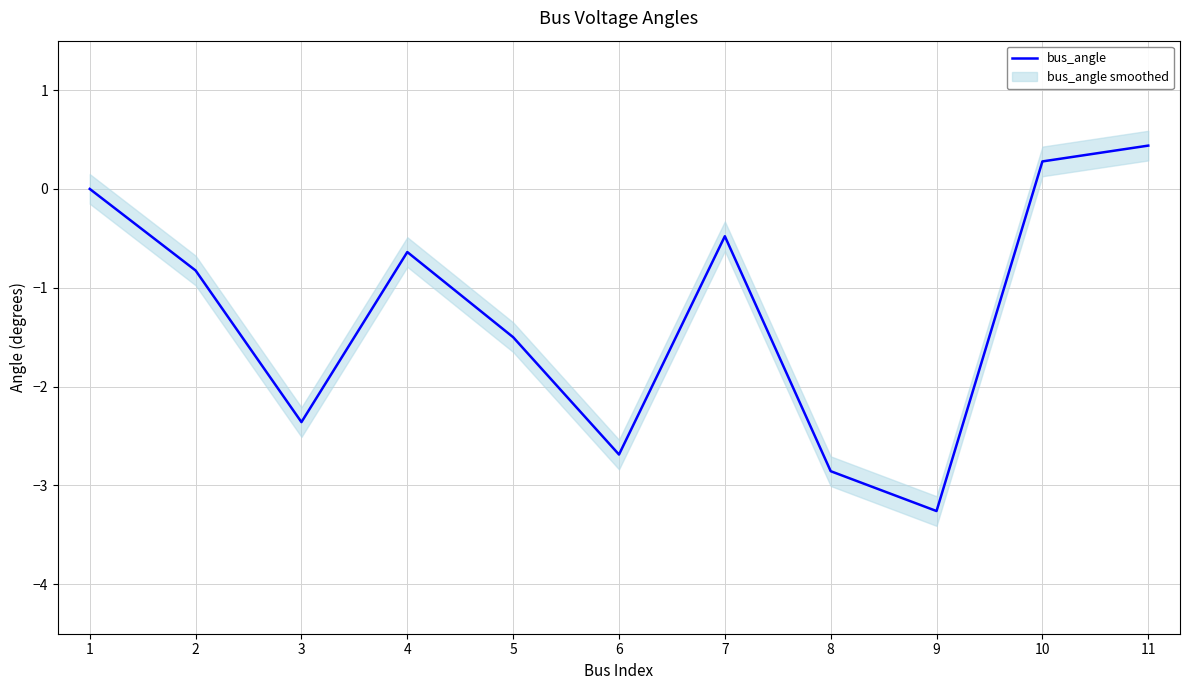

What is the value of the 7th point from the left?

-0.5